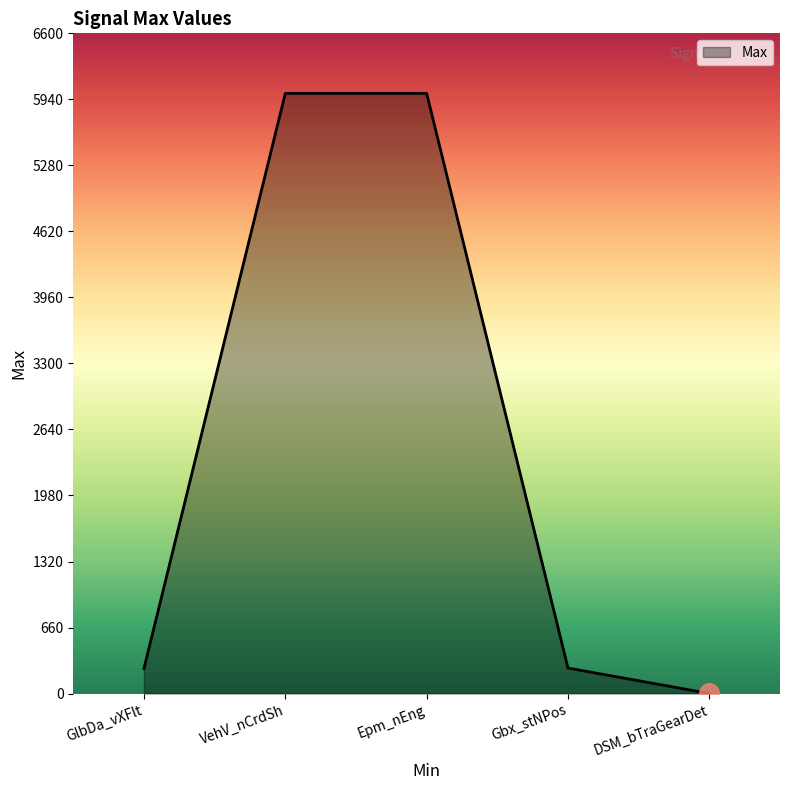

What is the greatest value displayed?

6000